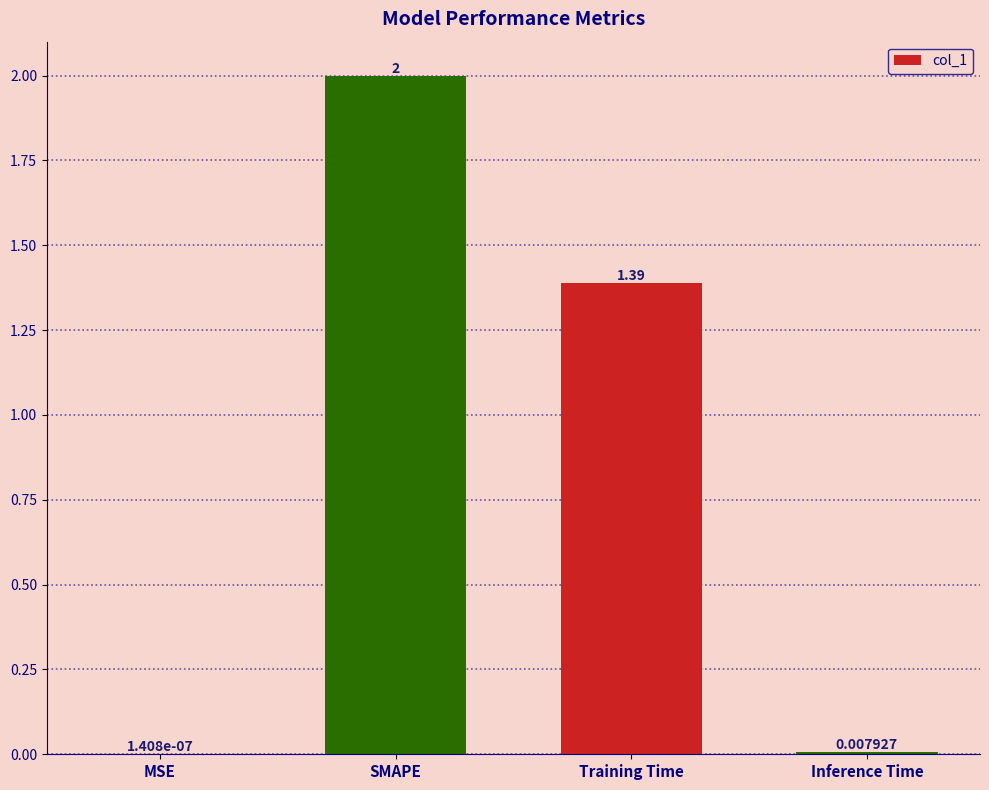

Are the bars horizontal?

No